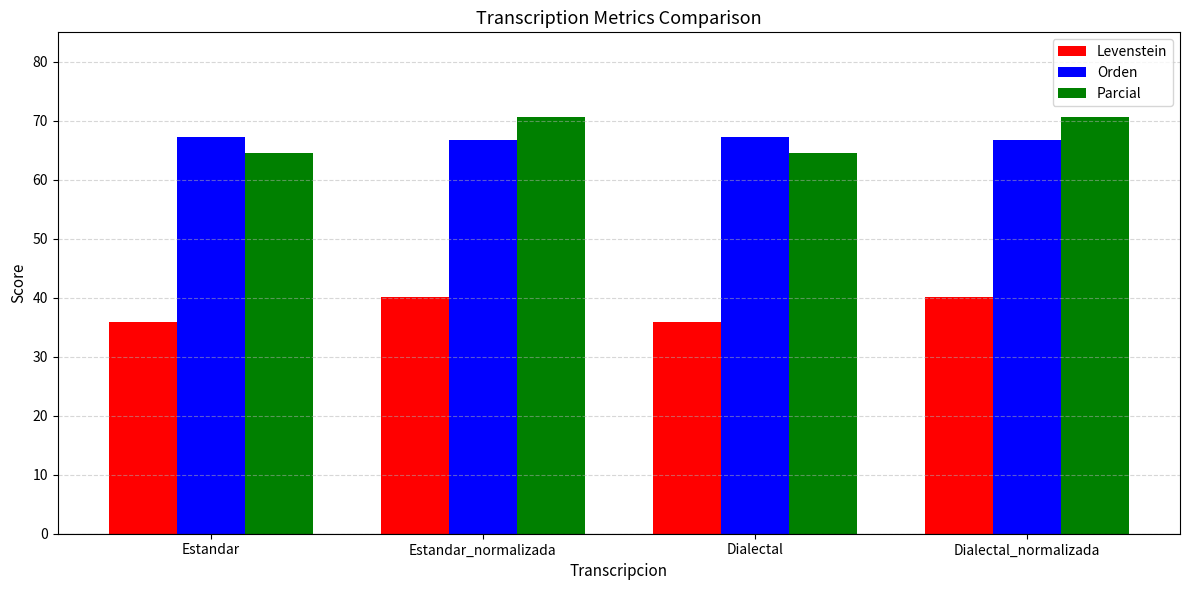

Read the Orden value at Estandar.

67.3